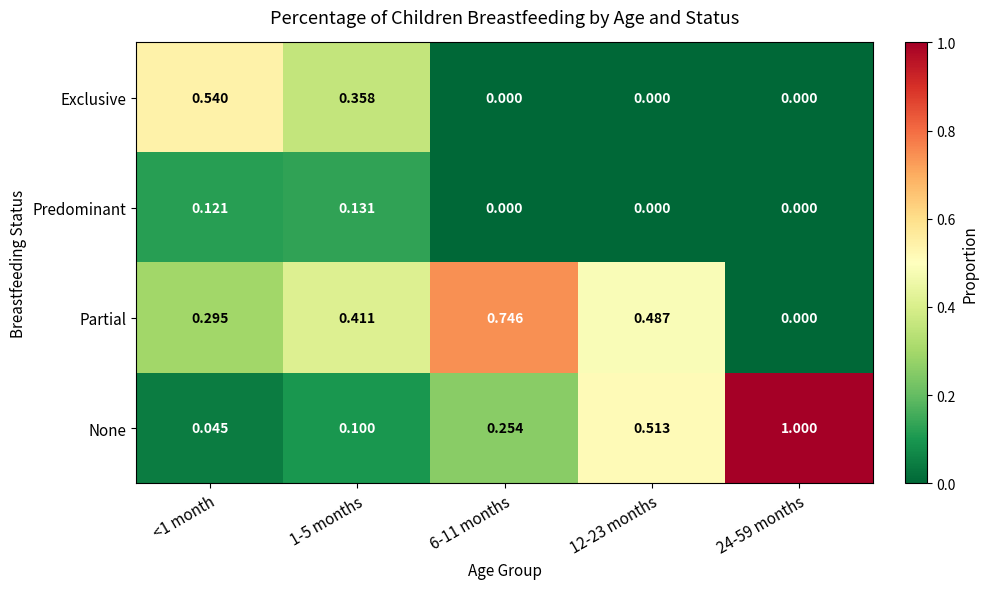

At <1 month, list the series in order from smallest to largest.

None, Predominant, Partial, Exclusive